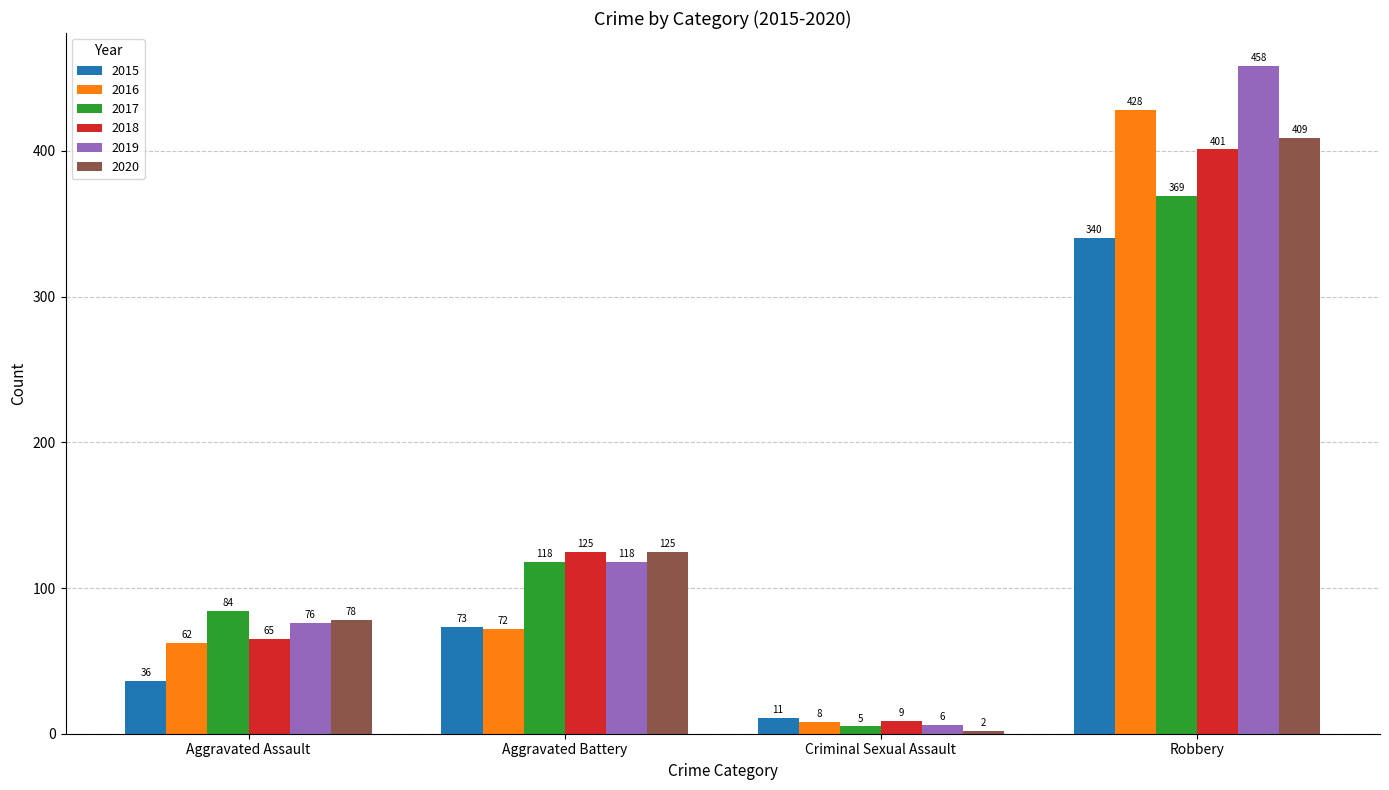

At which label is 2016 closest to 218?

Aggravated Battery